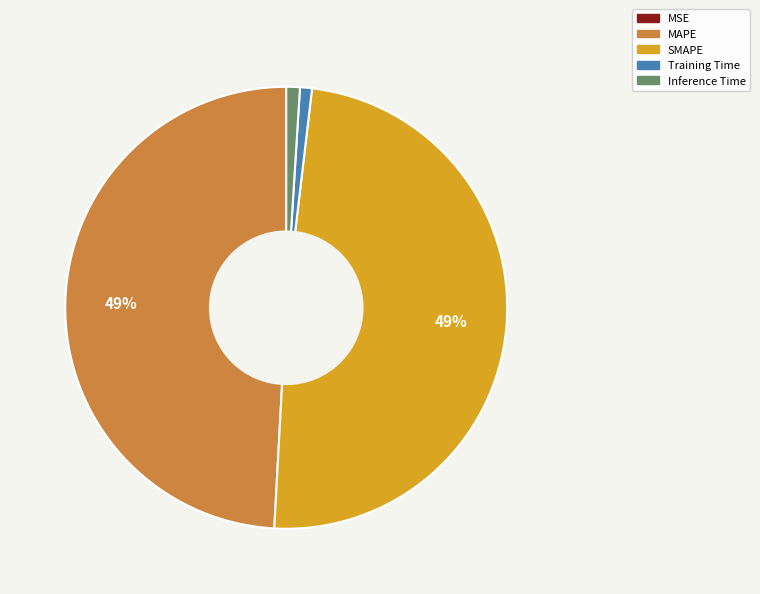

True or false: Inference Time accounts for 1% of the total.

True